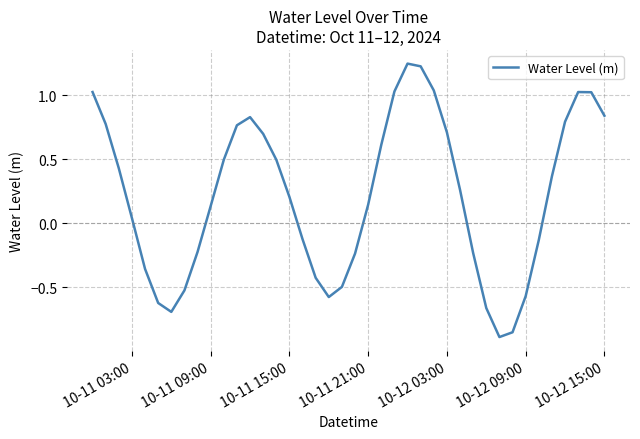

How many distinct data groups are displayed?

1